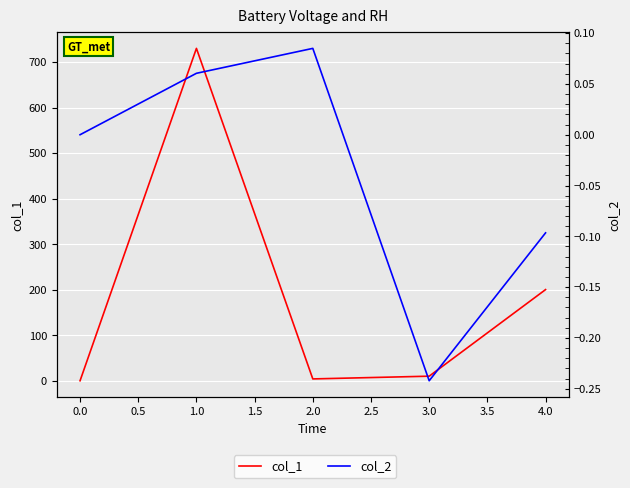

How many interior local peaks does the col_1 series have?

1